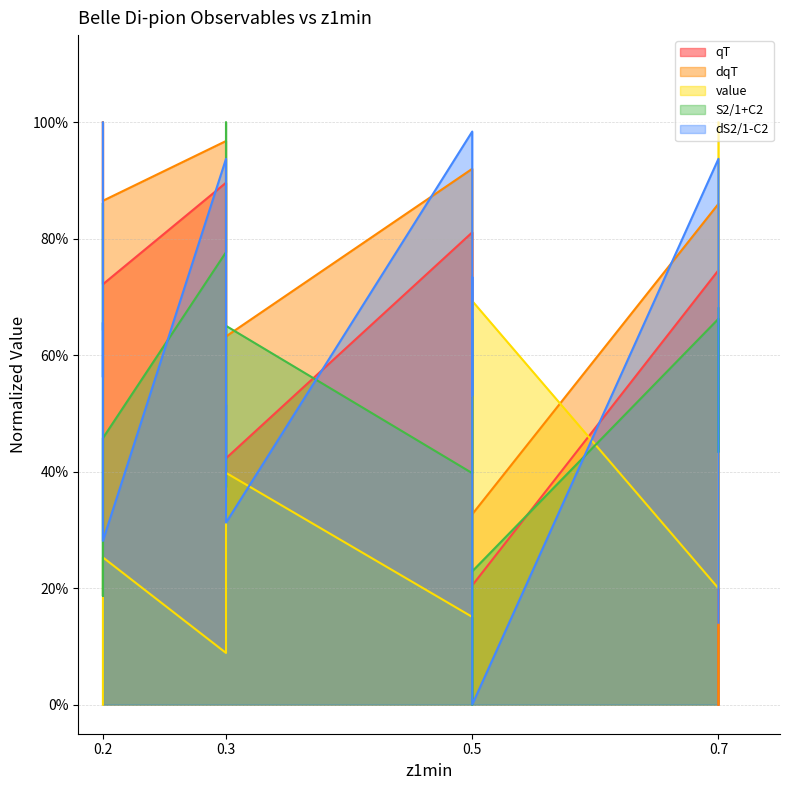

Where is the first local maximum for dqT?

0.3